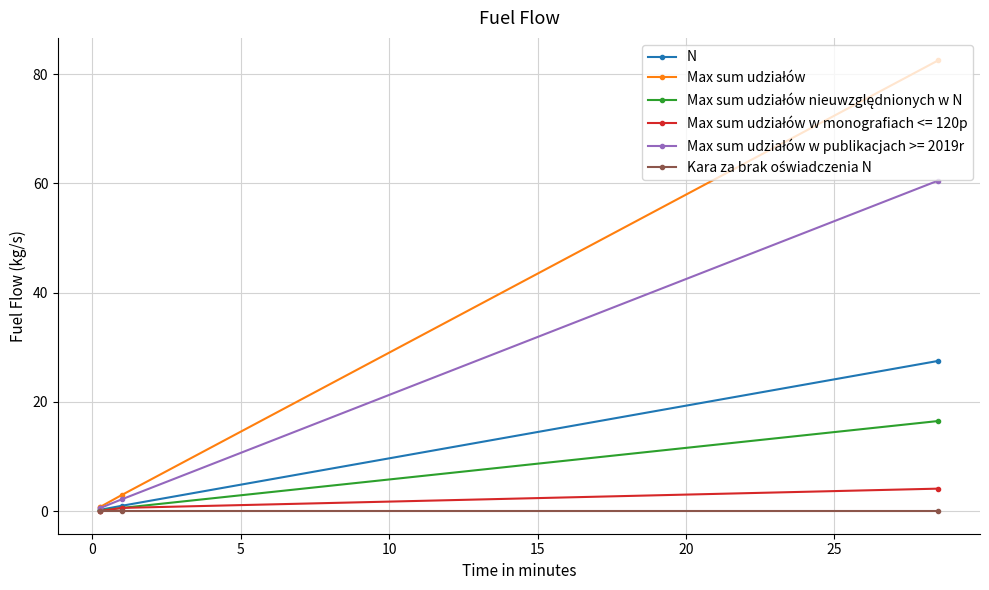

What is the spread (max minus min) of values at 0?

0.8